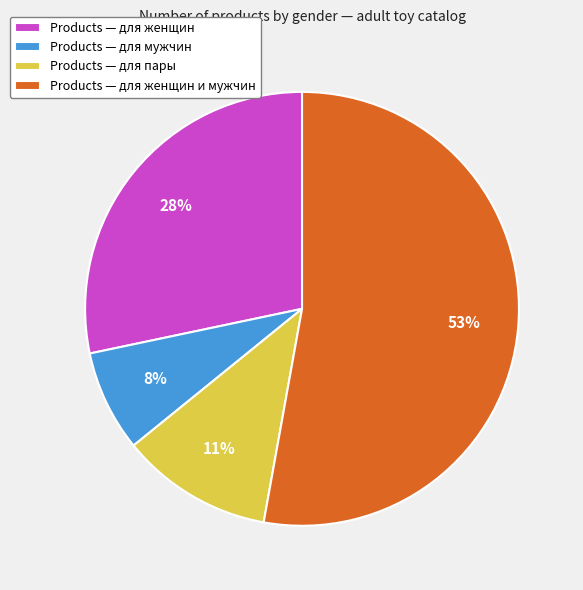

Does any single category account for the majority?

Yes